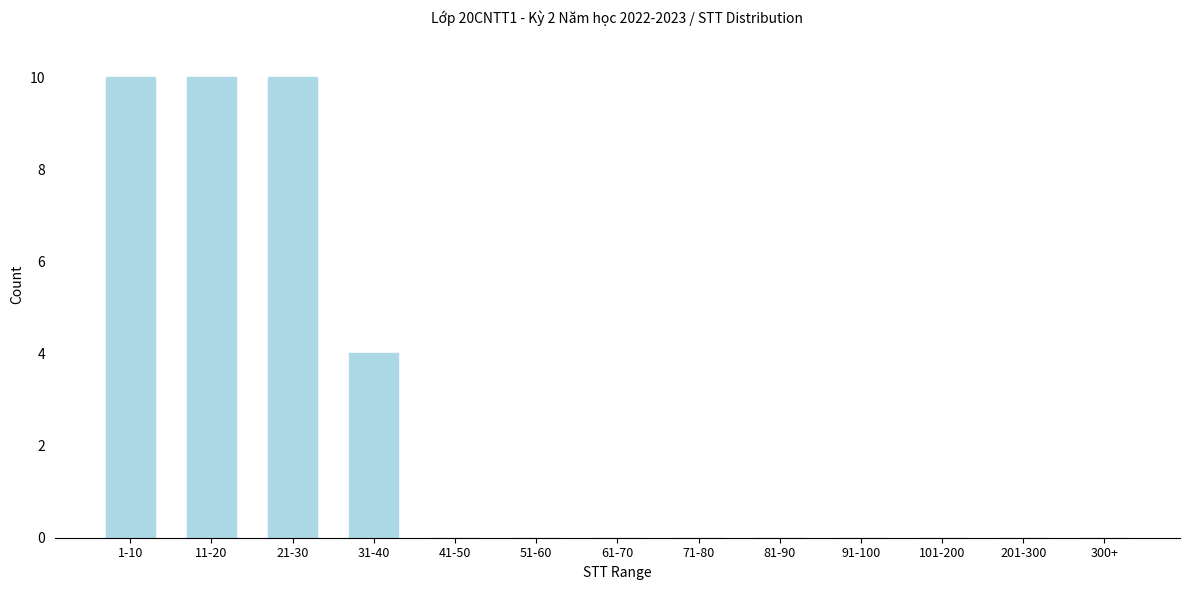

Reading left to right, what are all the values shown in this chart?

1-10=10	11-20=10	21-30=10	31-40=4	41-50=0	51-60=0	61-70=0	71-80=0	81-90=0	91-100=0	101-200=0	201-300=0	300+=0